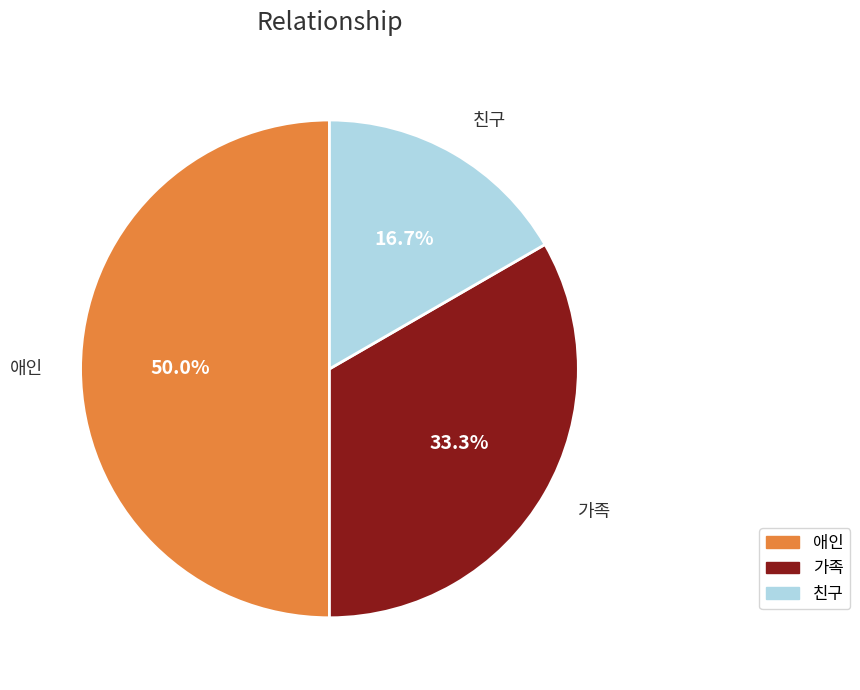

Which slice is the smallest?

친구